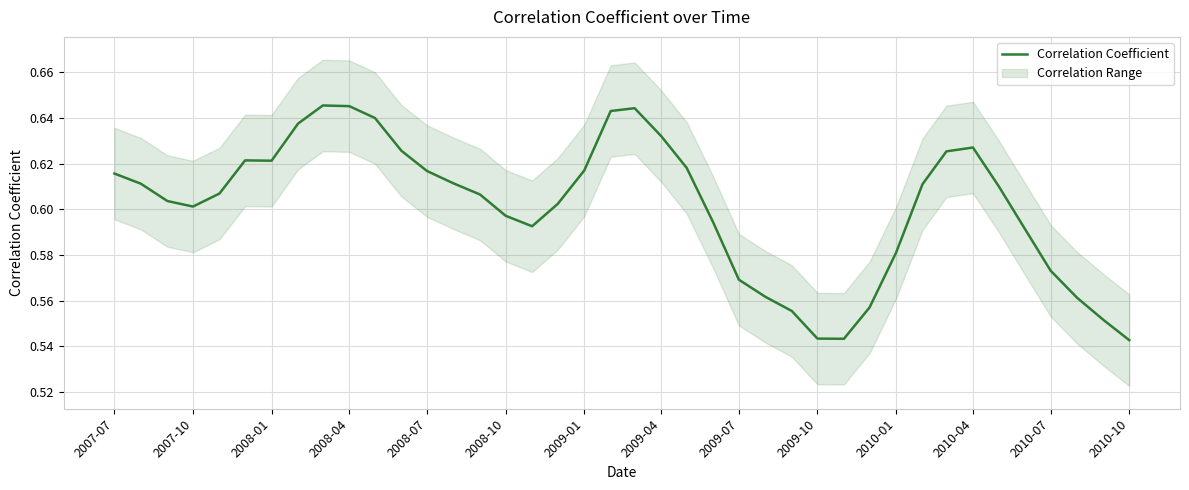

The value of Correlation Coefficient at 2007-10 is 0.2. True or false?

False